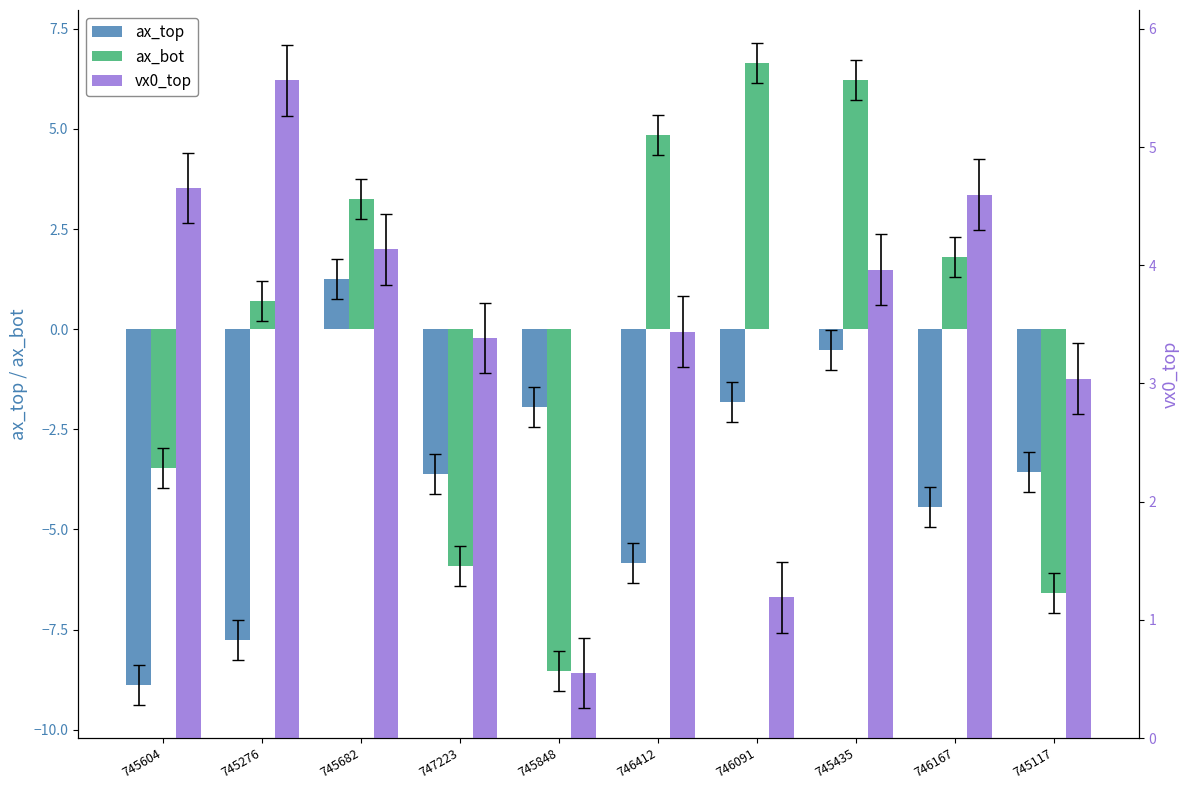

At which category is the sum across all series the highest?

745435